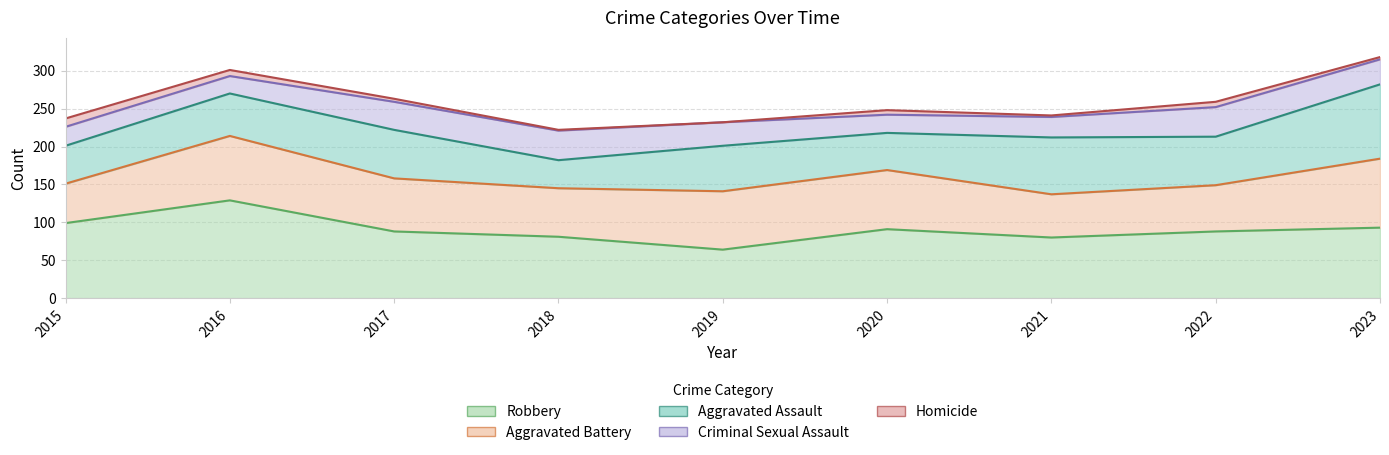

List the labels in order of Criminal Sexual Assault value, largest first.

2018, 2022, 2017, 2023, 2019, 2021, 2015, 2020, 2016